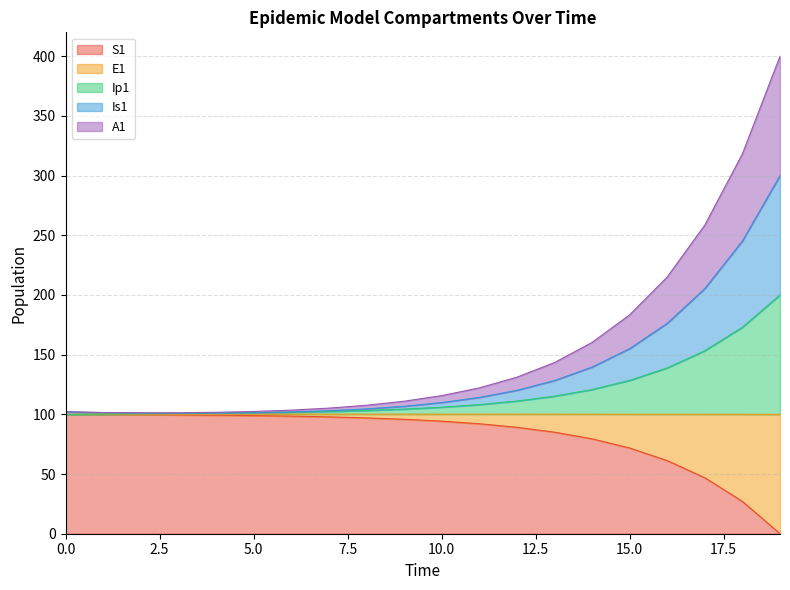

What is the greatest value displayed?

400.0